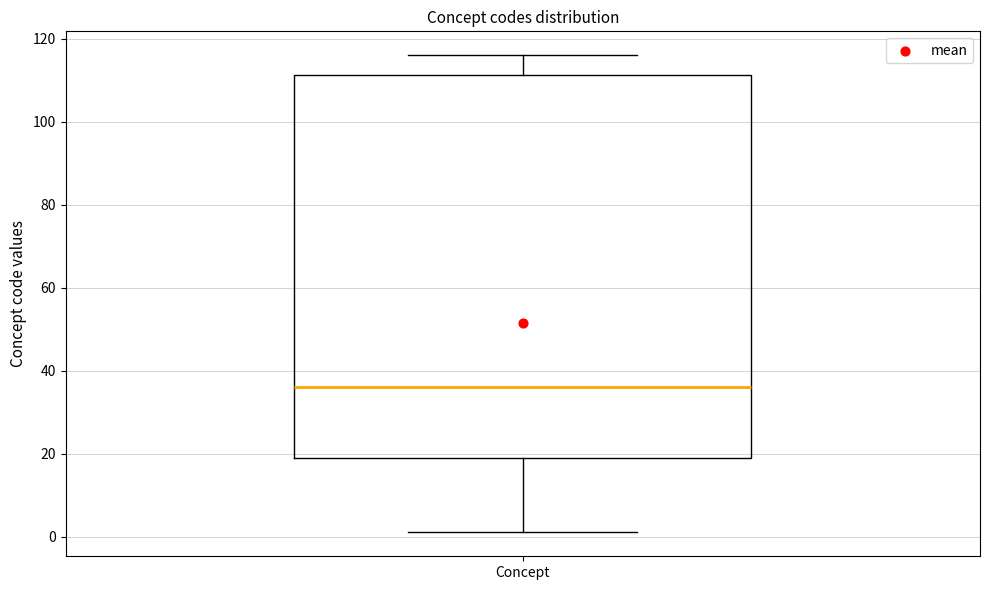

Read this box plot against the y-axis: the position of the median line, the range covered by the box, and the ends of both whiskers. The values are not printed on the chart, so give them approximately, as read against the axis.

median 36, box 20 to 112, whiskers 2 to 116